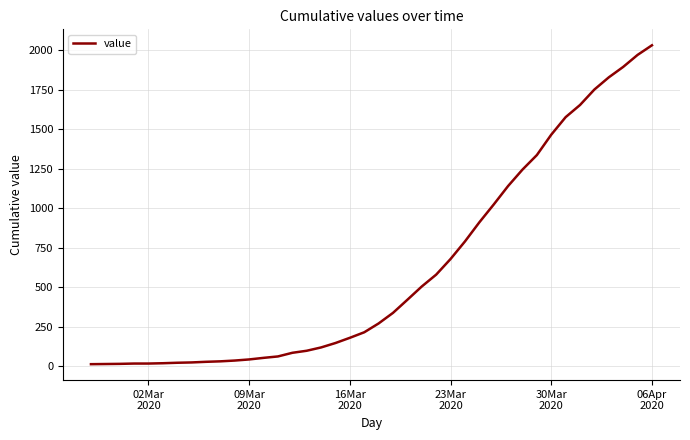

What is the greatest value displayed?

2032